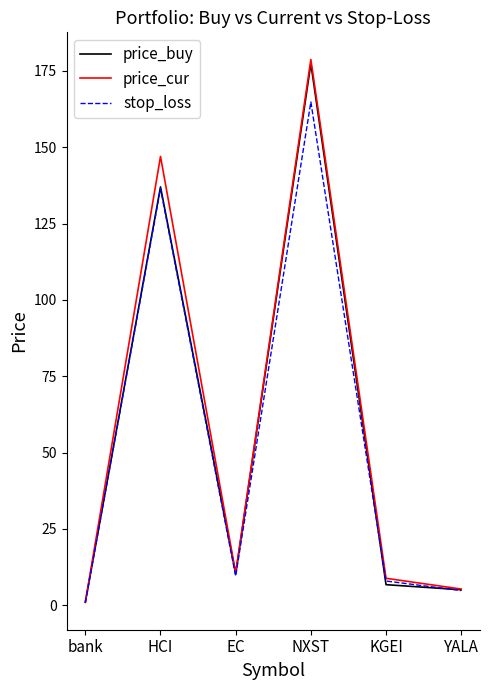

Does the chart display data point markers on the line(s)?

No